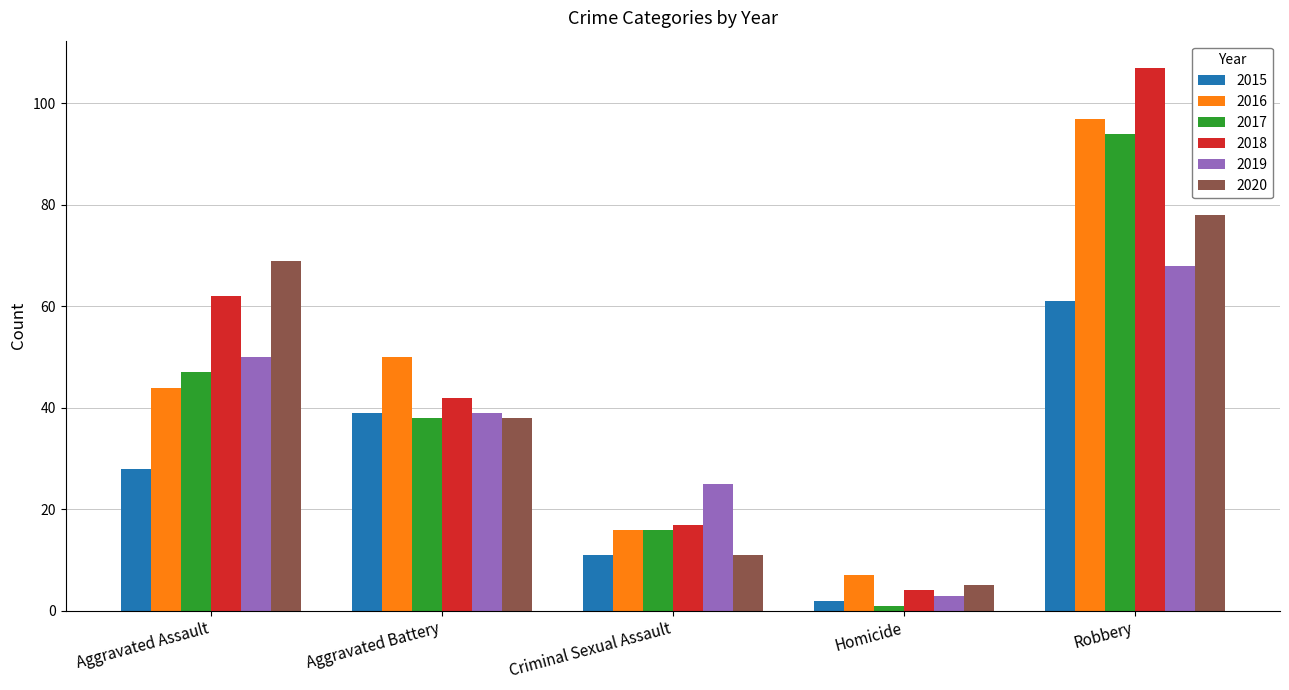

What is the sum of all 2020 values?

201